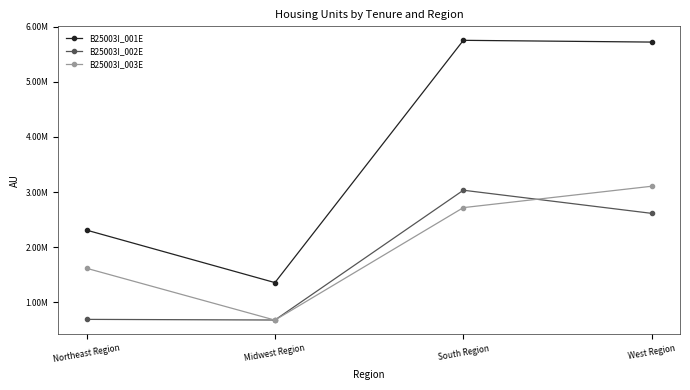

Which series has the widest spread of values?

B25003I_001E